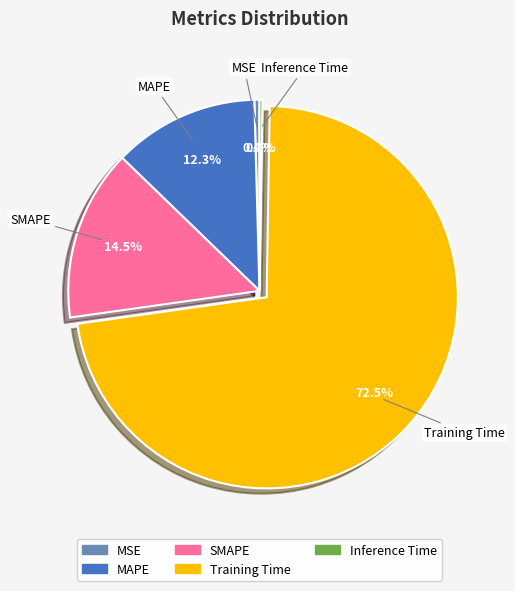

What is the total percentage of SMAPE and Training Time?

87.0%